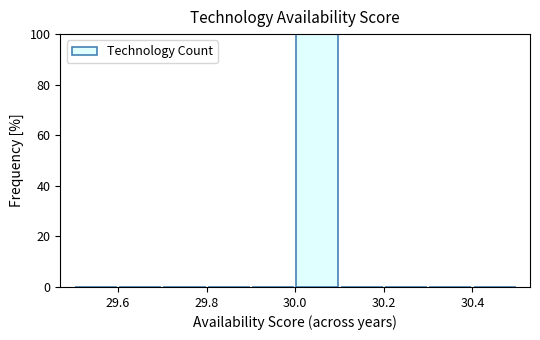

Reading left to right, transcribe this chart: for each bar, give the range it covers on the x-axis and its height. The values are not printed on the chart, so give them approximately, as read against the axis.

29.5 to 29.6: 0
29.6 to 29.7: 0
29.7 to 29.8: 0
29.8 to 29.9: 0
29.9 to 30.0: 0
30.0 to 30.1: 100
30.1 to 30.2: 0
30.2 to 30.3: 0
30.3 to 30.4: 0
30.4 to 30.5: 0